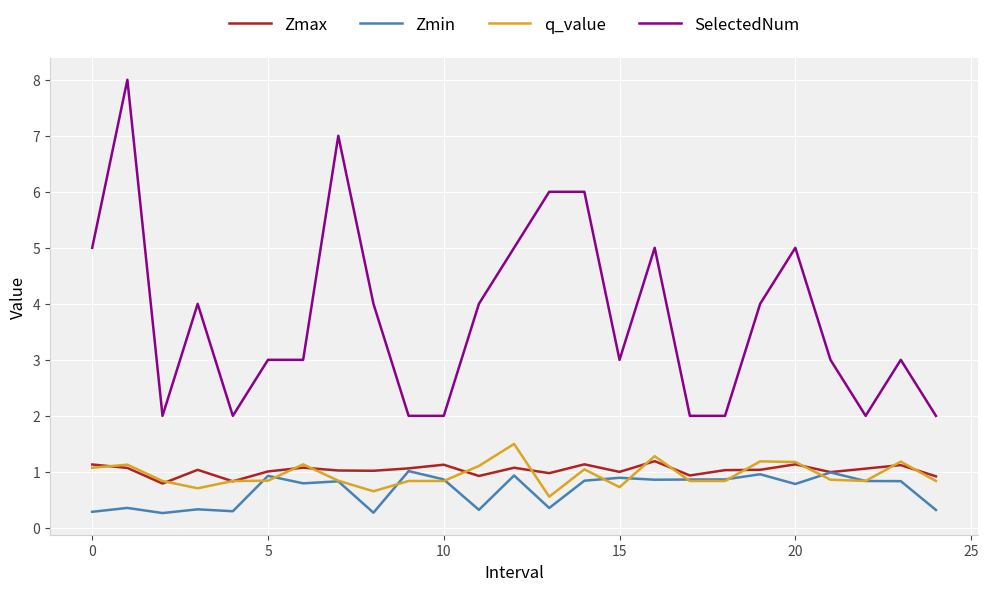

True or false: SelectedNum has more than 2 points higher than both neighbors.

True